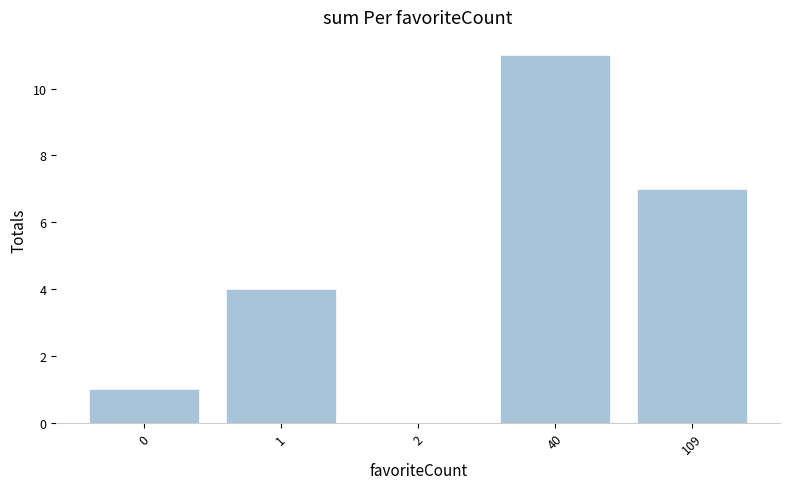

What value does the data have at 0?

1